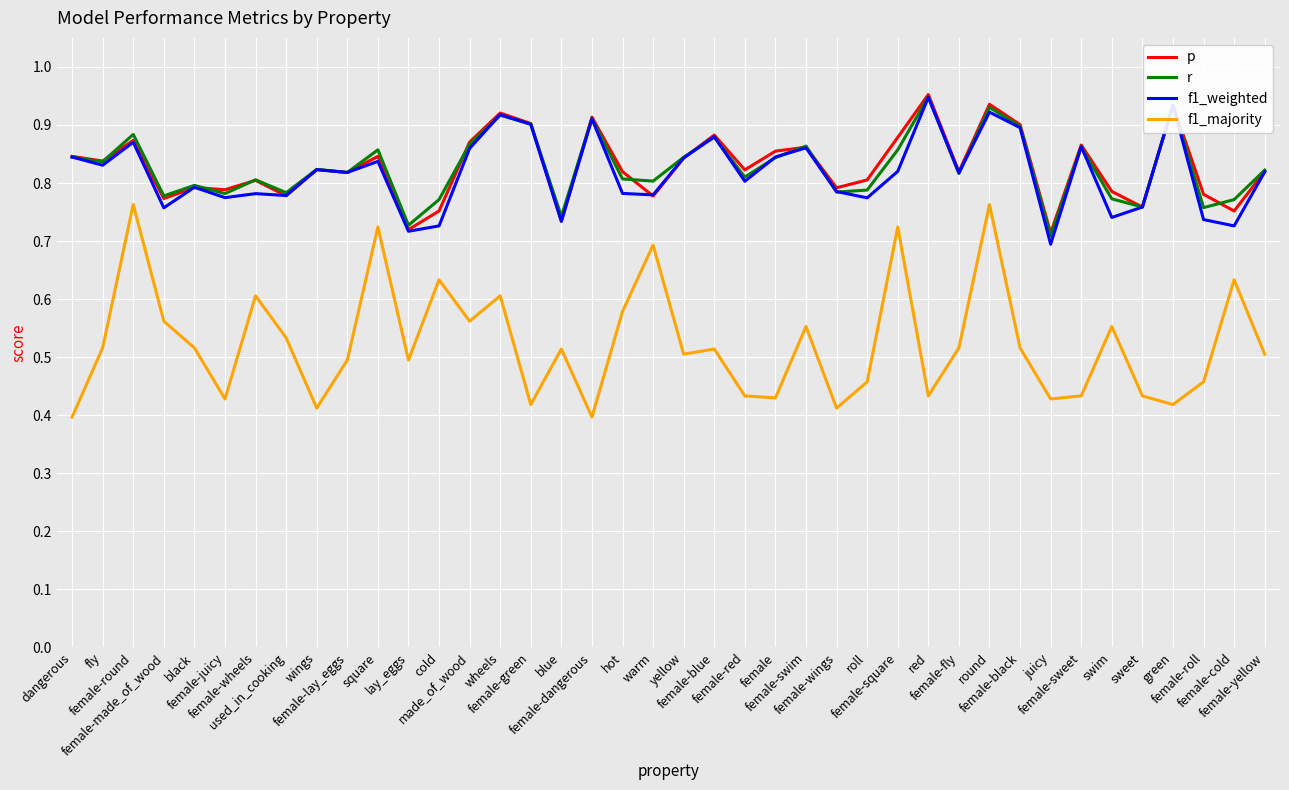

Which series has the largest range (max minus min)?

f1_majority